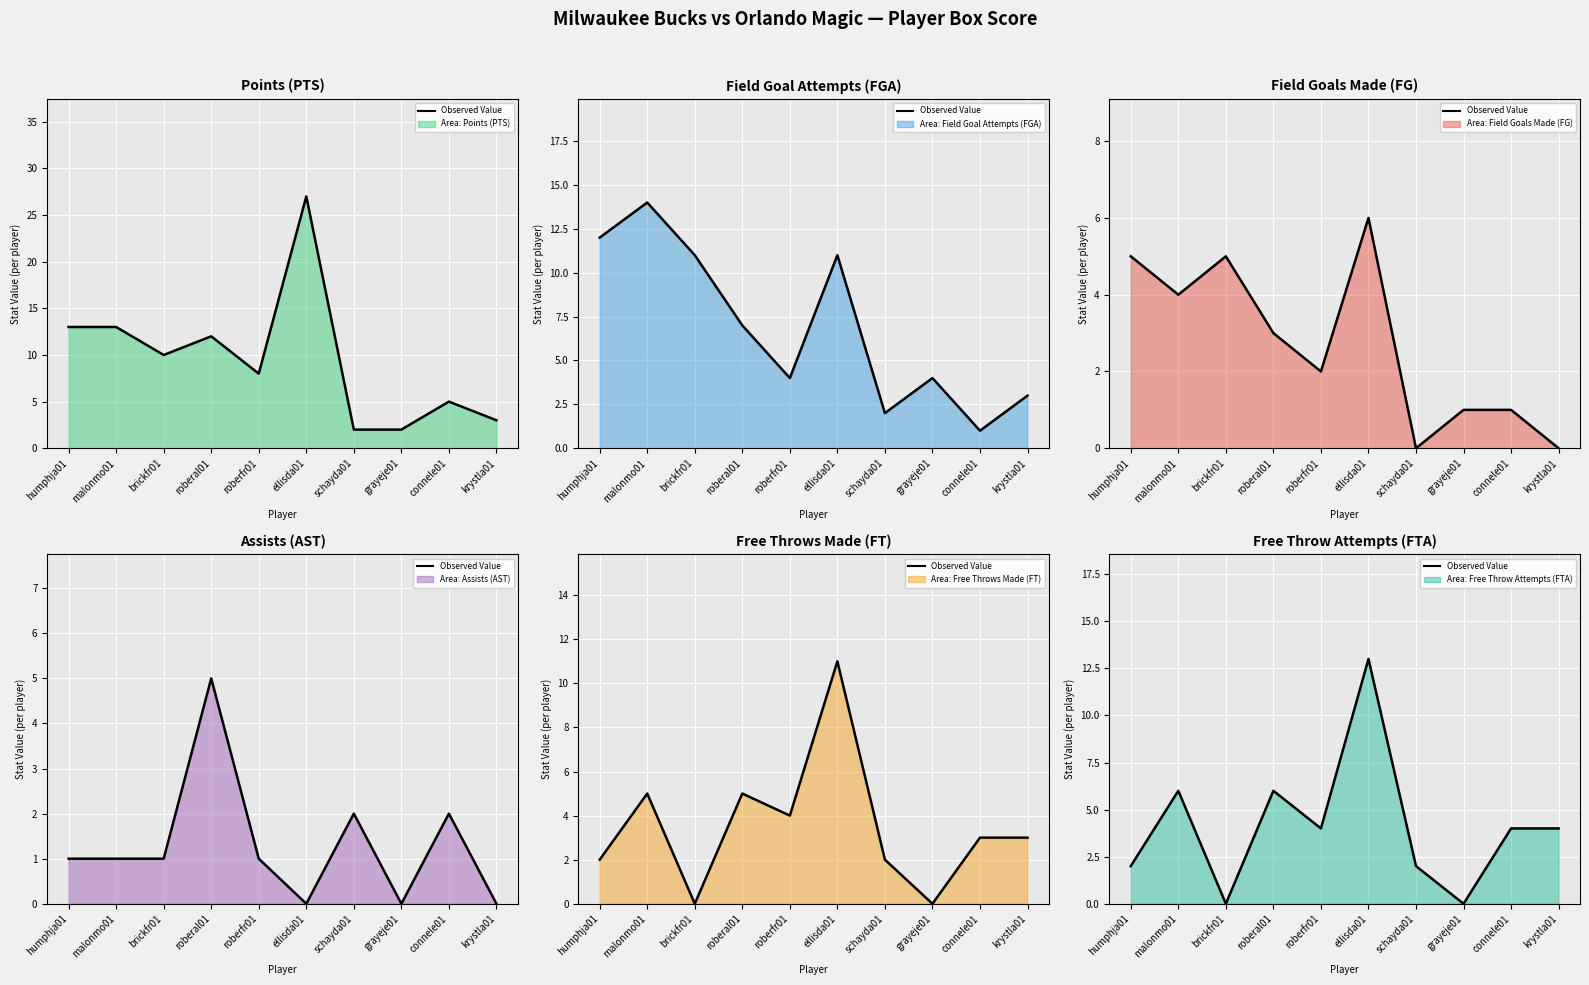

How many values are between 2 and 6?

7